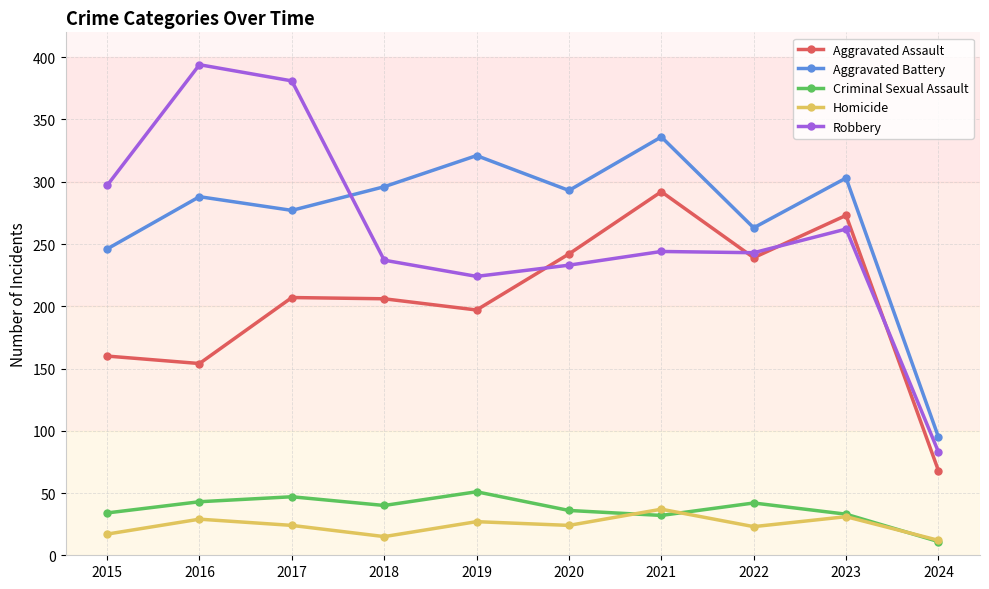

Between 2015 and 2021, which series saw the biggest shift?

Aggravated Assault